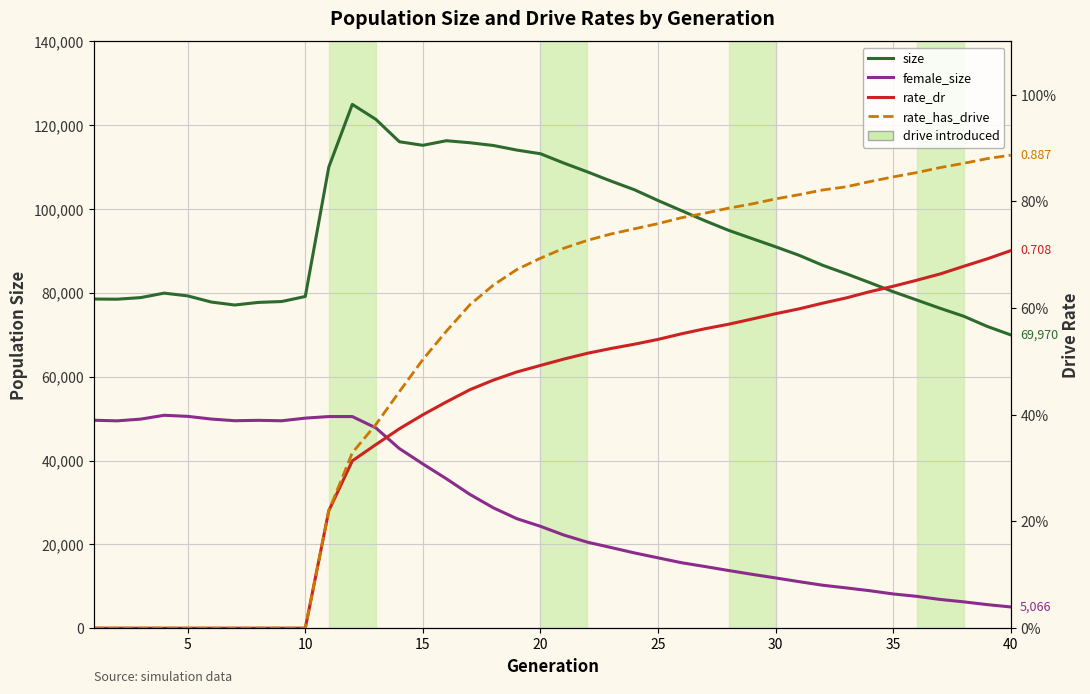

Reading left to right, what are all the values shown in this chart?

size: 78531.0	78485.0	78869.0	79934.0	79276.0	77812.0	77097.0	77721.0	77930.0	79137.0	110011.0	124965.0	121397.0	116055.0	115202.0	116296.0	115813.0	115157.0	114060.0	113193.0	110952.0	108859.0	106668.0	104594.0	102032.0	99609.0	97195.0	94918.0	92952.0	90997.0	88960.0	86585.0	84569.0	82451.0	80279.0	78300.0	76310.0	74425.0	71998.0	69970.0
female_size: 49611.0	49467.0	49878.0	50795.0	50536.0	49896.0	49495.0	49588.0	49485.0	50116.0	50488.0	50488.0	47793.0	42857.0	39185.0	35651.0	31920.0	28713.0	26119.0	24307.0	22215.0	20516.0	19246.0	17955.0	16784.0	15619.0	14709.0	13761.0	12852.0	11989.0	11102.0	10251.0	9615.0	8944.0	8167.0	7600.0	6855.0	6285.0	5624.0	5066.0
rate_dr: 0.0	0.0	0.0	0.0	0.0	0.0	0.0	0.0	0.0	0.0	0.2	0.3	0.3	0.4	0.4	0.4	0.4	0.5	0.5	0.5	0.5	0.5	0.5	0.5	0.5	0.6	0.6	0.6	0.6	0.6	0.6	0.6	0.6	0.6	0.6	0.7	0.7	0.7	0.7	0.7
rate_has_drive: 0.0	0.0	0.0	0.0	0.0	0.0	0.0	0.0	0.0	0.0	0.2	0.3	0.4	0.4	0.5	0.6	0.6	0.6	0.7	0.7	0.7	0.7	0.7	0.7	0.8	0.8	0.8	0.8	0.8	0.8	0.8	0.8	0.8	0.8	0.8	0.9	0.9	0.9	0.9	0.9